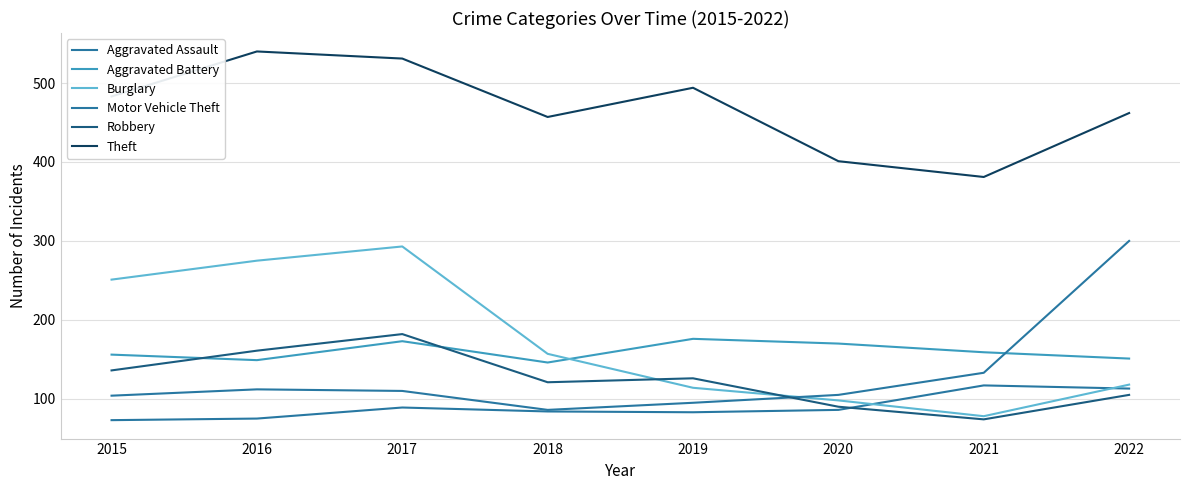

List the series in order of their peak value, highest first.

Theft, Motor Vehicle Theft, Burglary, Robbery, Aggravated Battery, Aggravated Assault